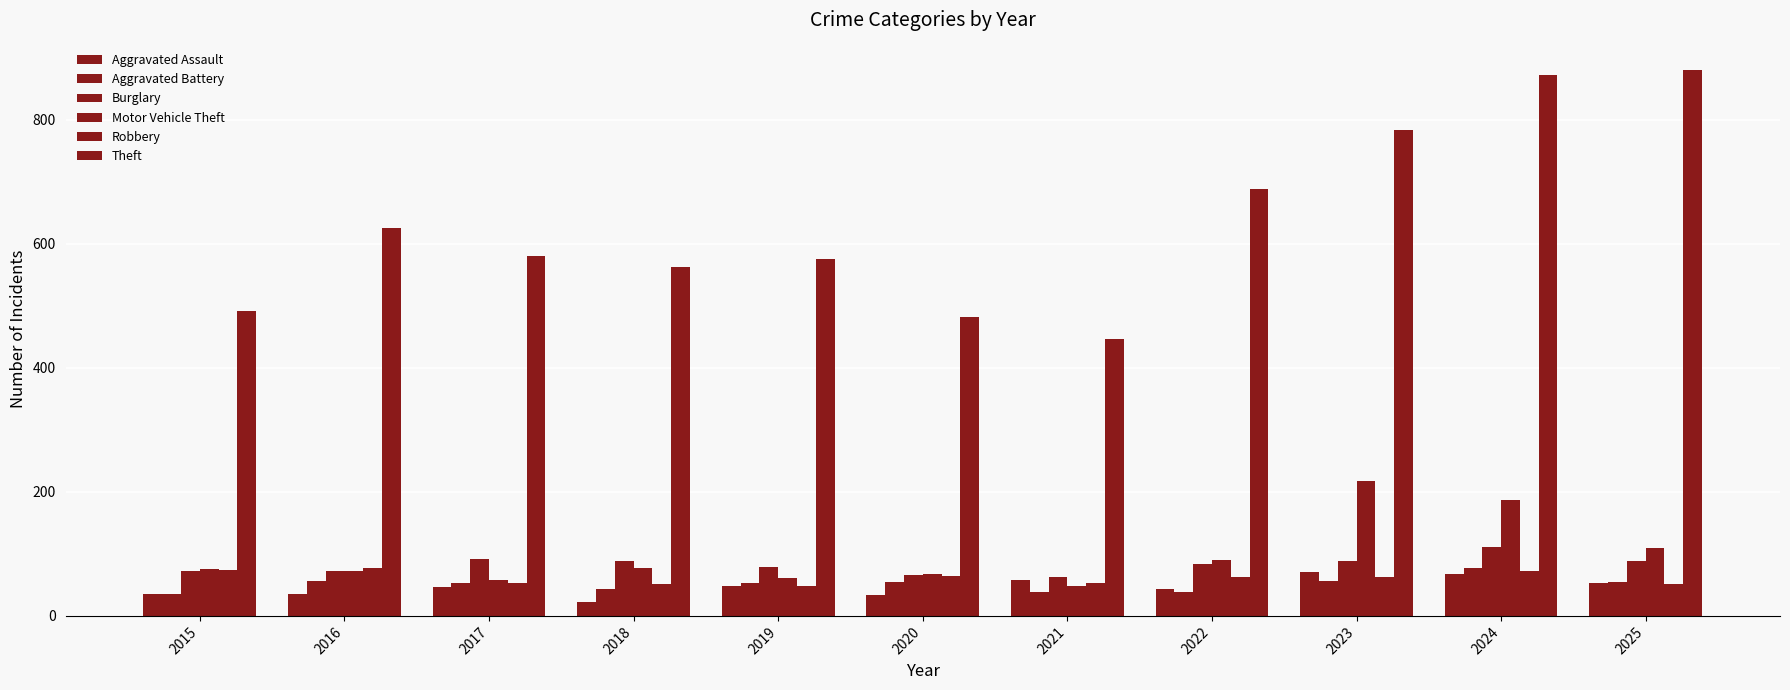

At which label is Robbery closest to 63?

2022